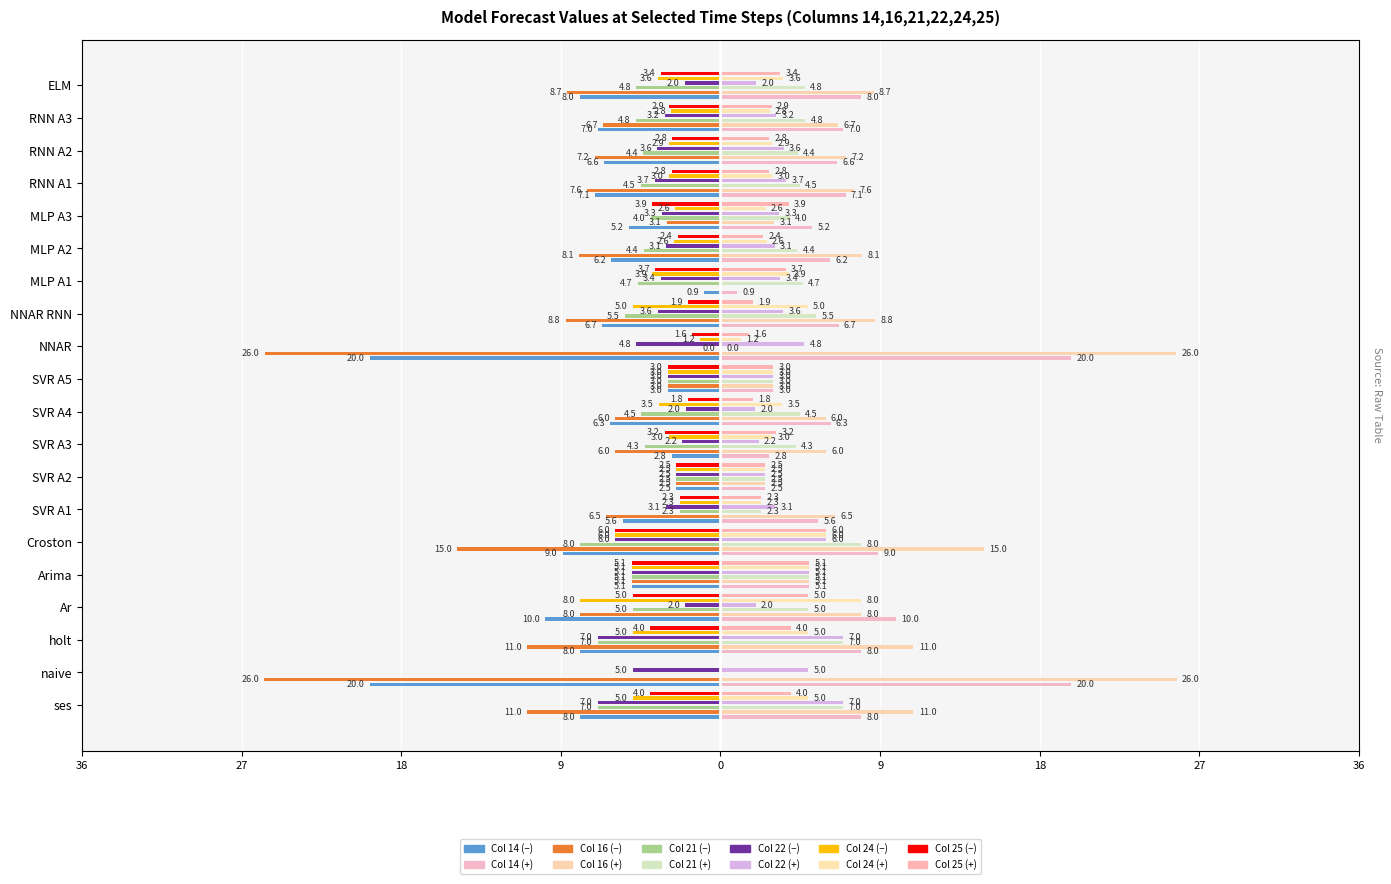

What is the value of the 14 bar at the 8th from the left?

-2.5